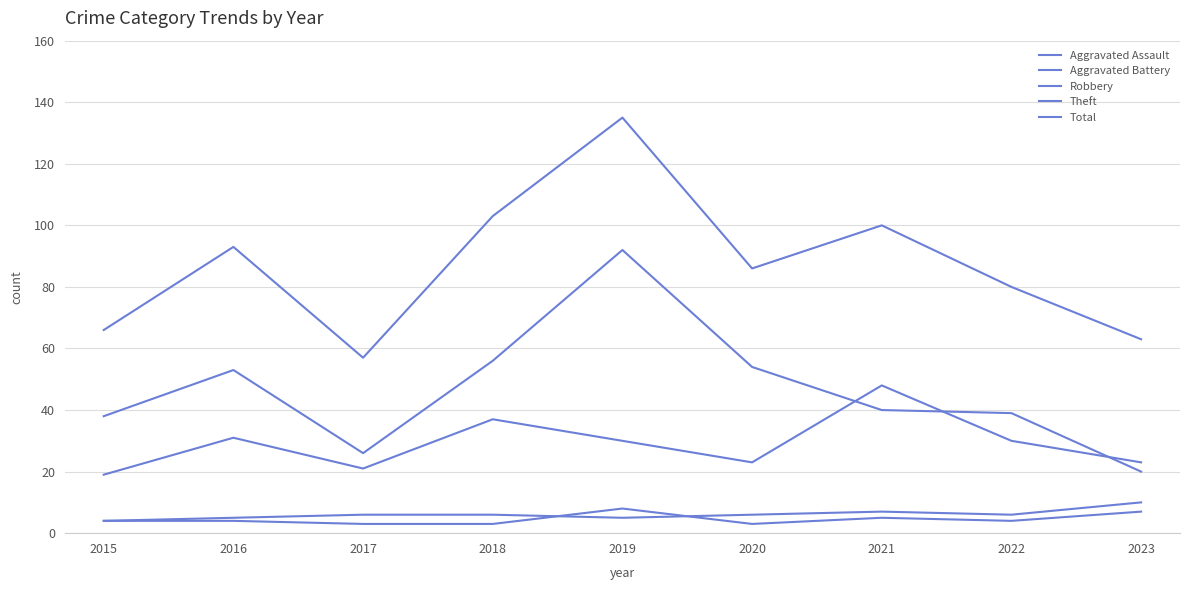

Does the chart display data point markers on the line(s)?

No